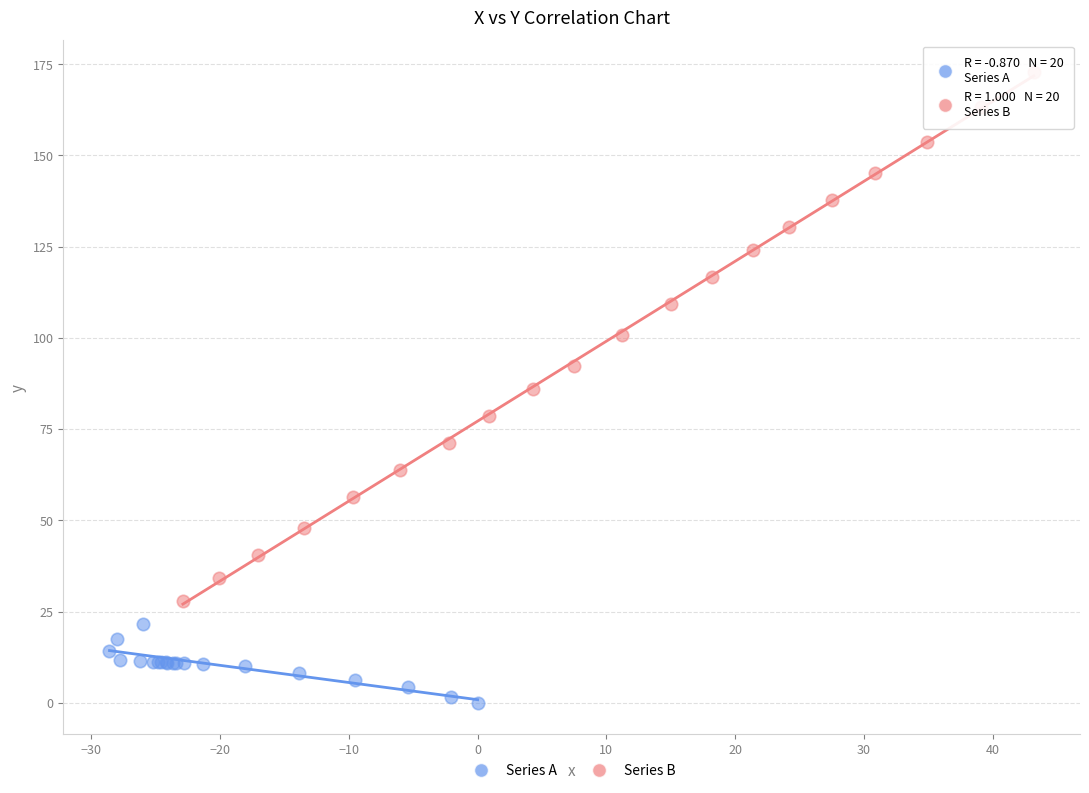

Which series has the widest spread of Y values?

Series B